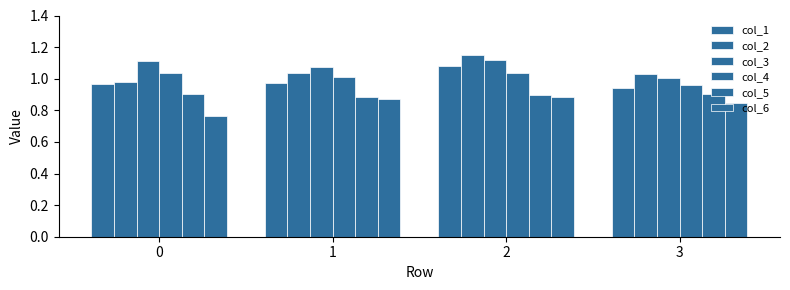

How many data points in col_2 are above 1?

3